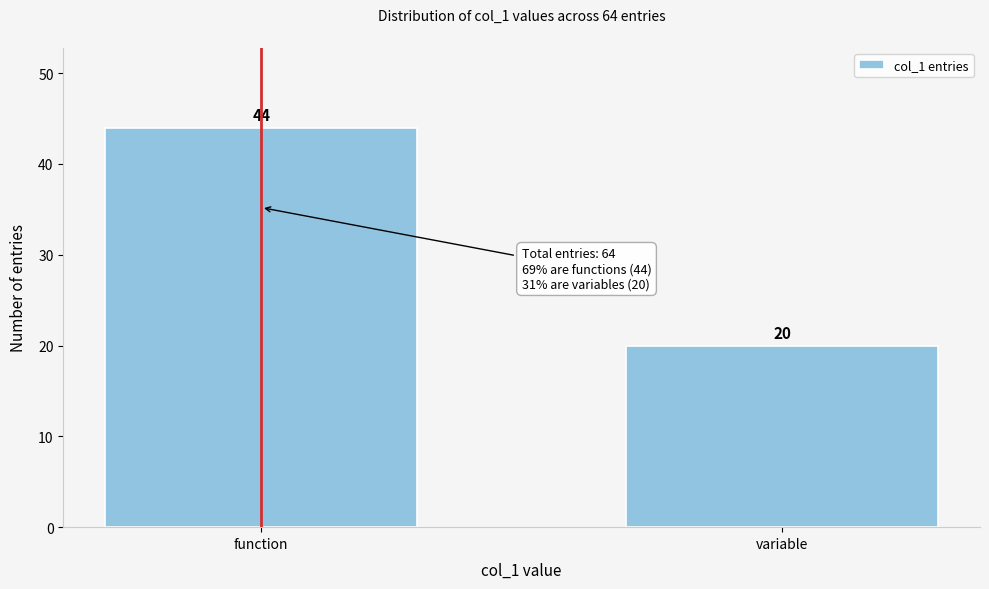

Reading left to right, transcribe all the data shown in this chart.

44	20